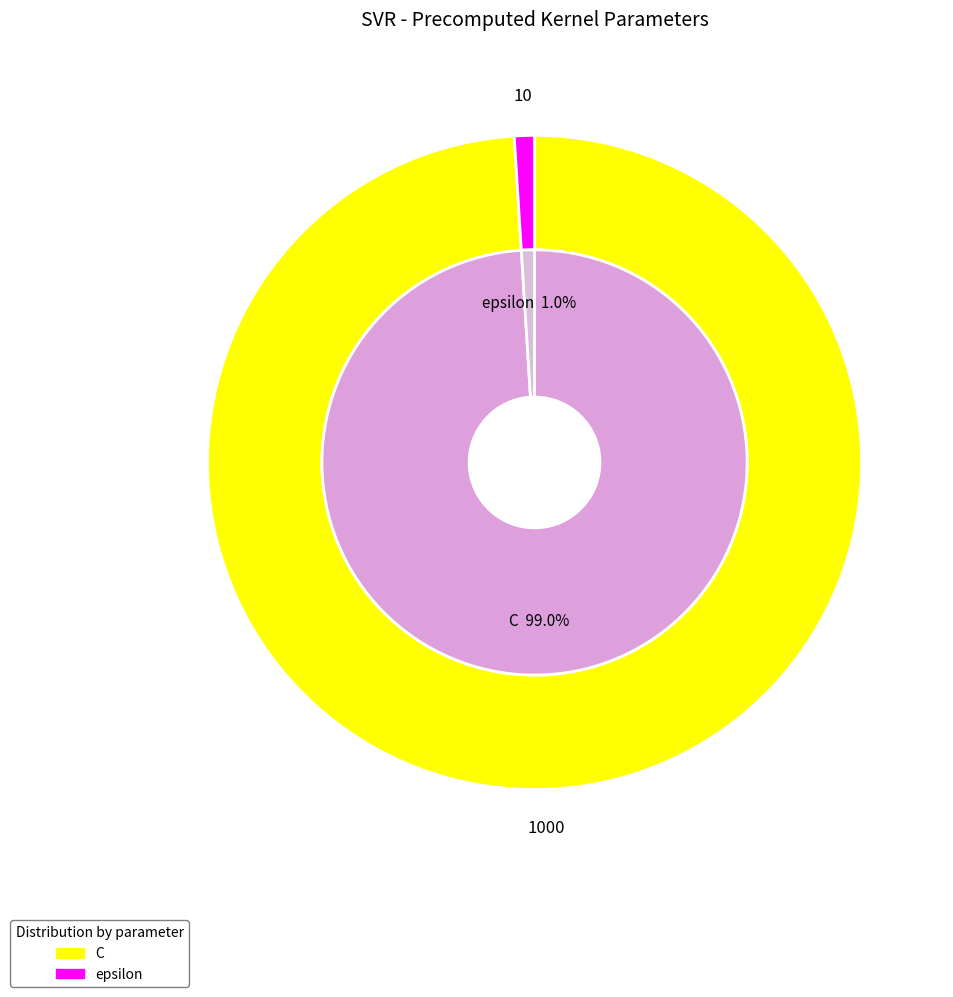

Rank the categories by value from lowest to highest.

epsilon, C